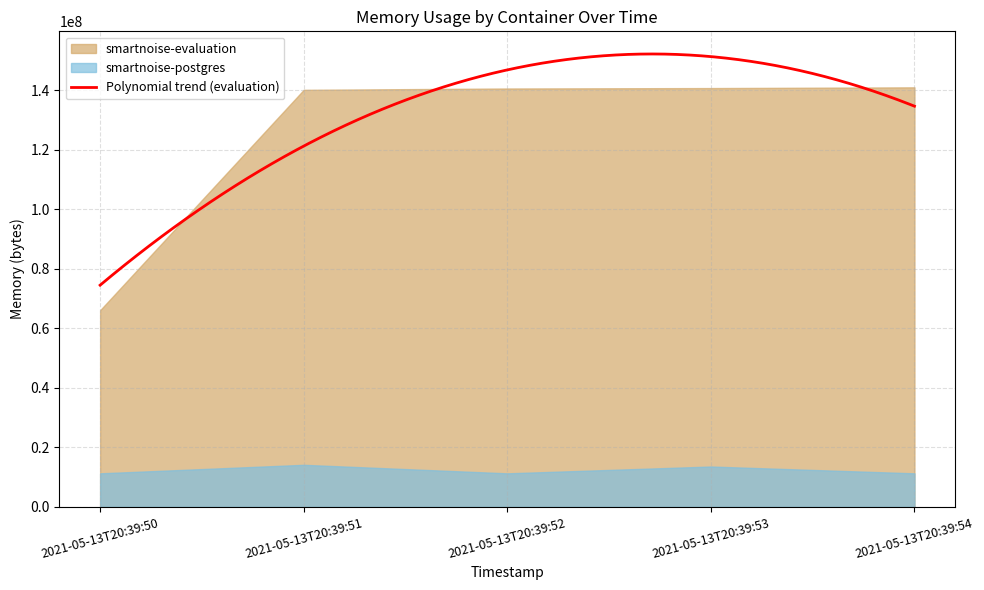

The smartnoise-evaluation series shows 66072576 at 2021-05-13T20:39:50. True or false?

True